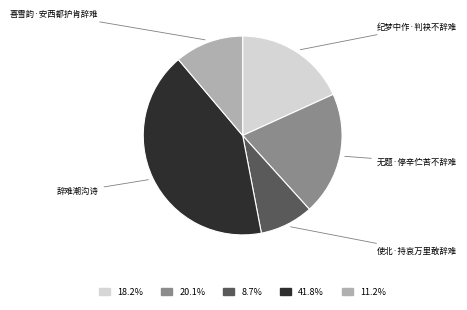

Does any single category account for the majority?

No